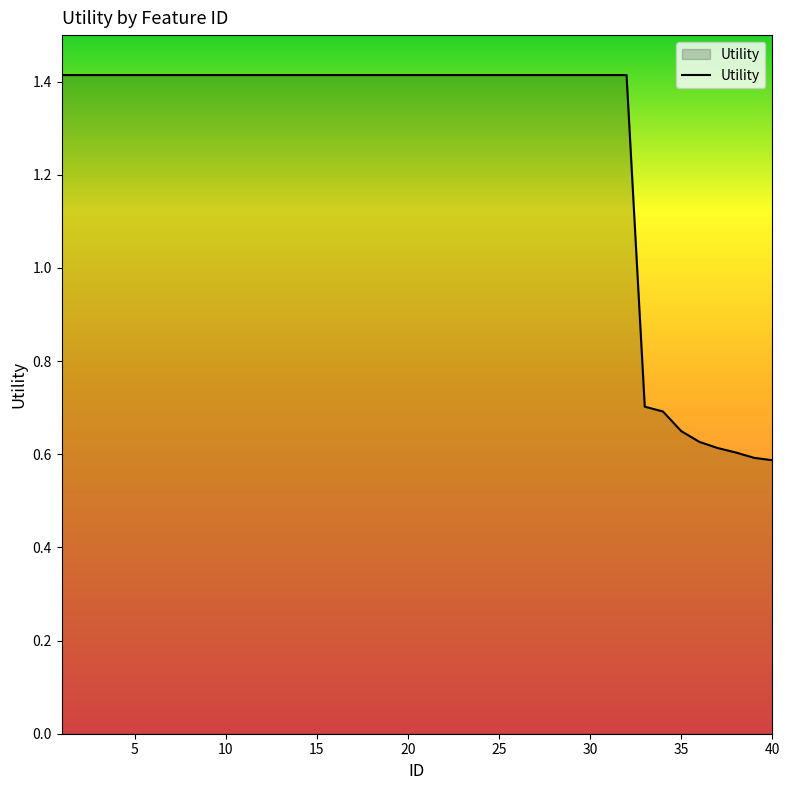

What is the maximum value shown in the chart?

1.4